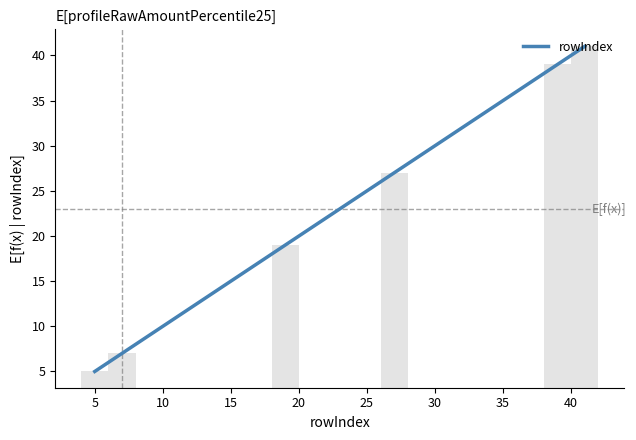

Between 25 and 5, which is larger?

25